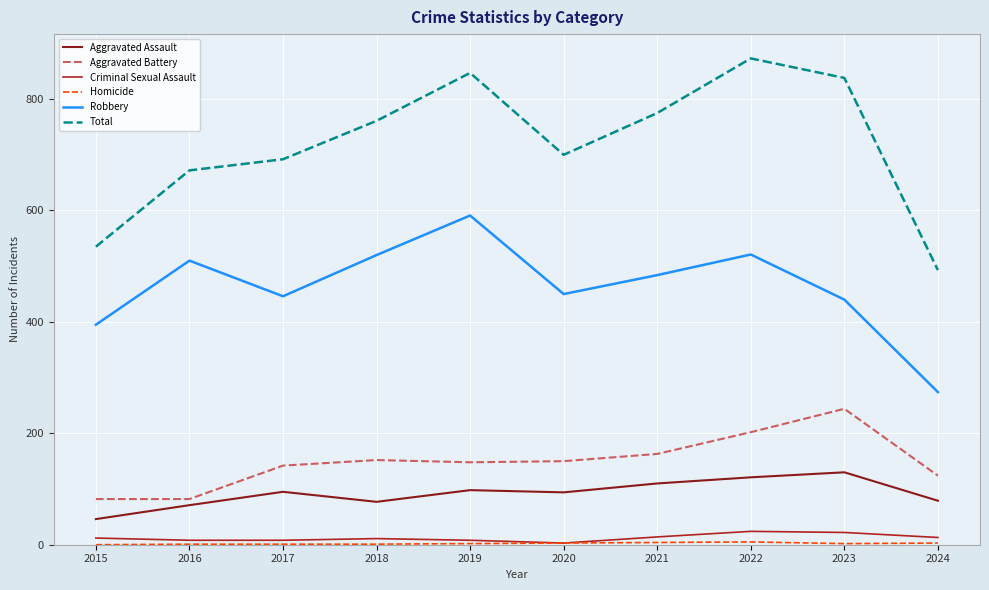

What is the greatest value displayed?

873